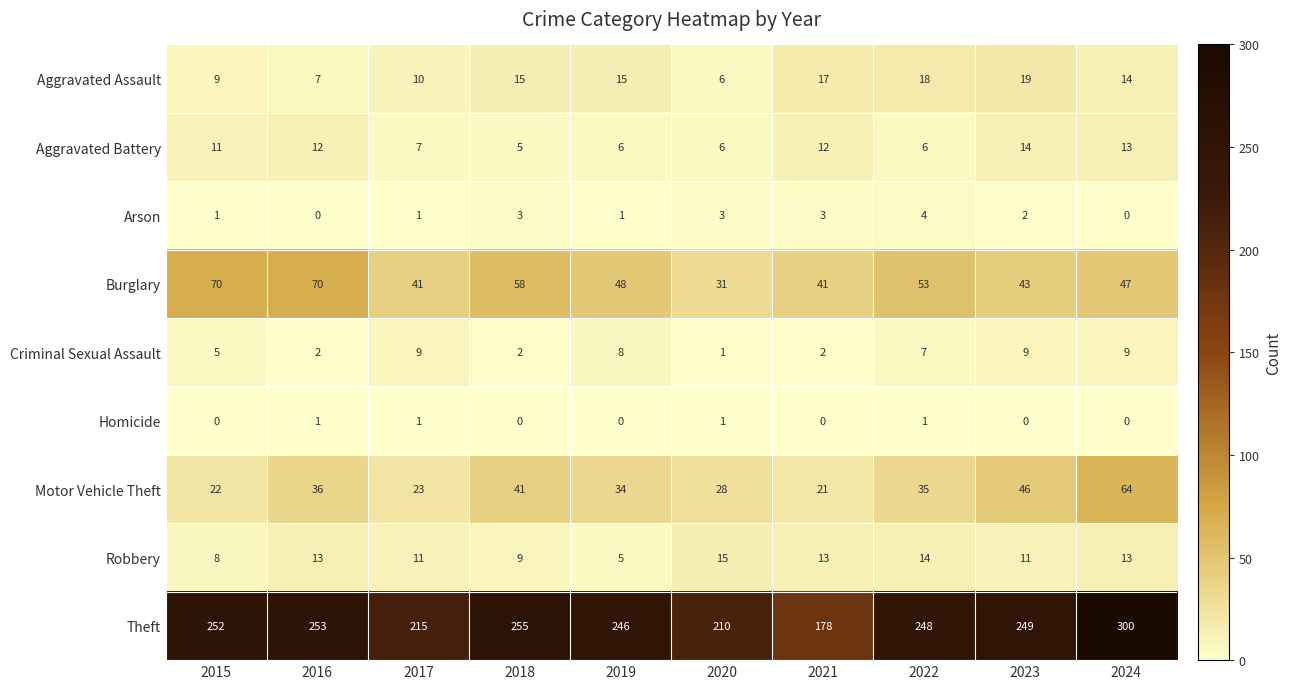

The Motor Vehicle Theft series shows 64 at 2024. True or false?

True